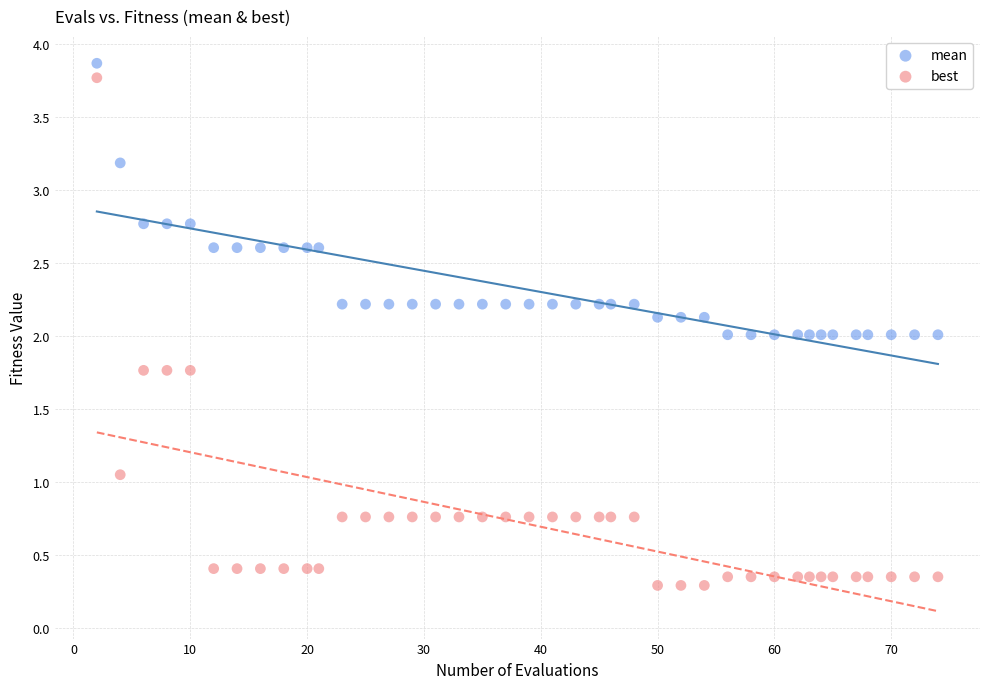

What is the X range (max minus min) for the scatter plot?

72.0